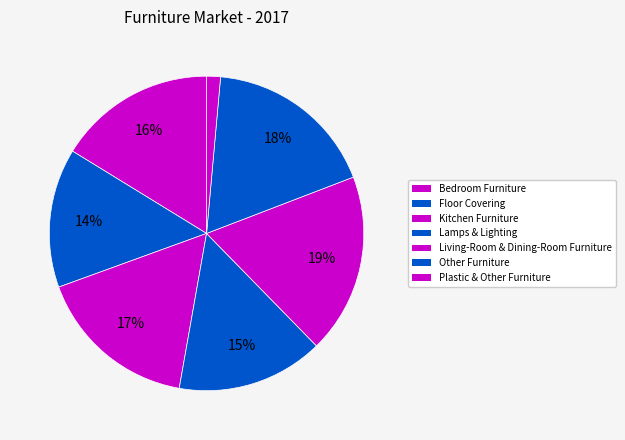

To the nearest percent, what is the difference between the Other Furniture and Kitchen Furniture slice percentages?

1%